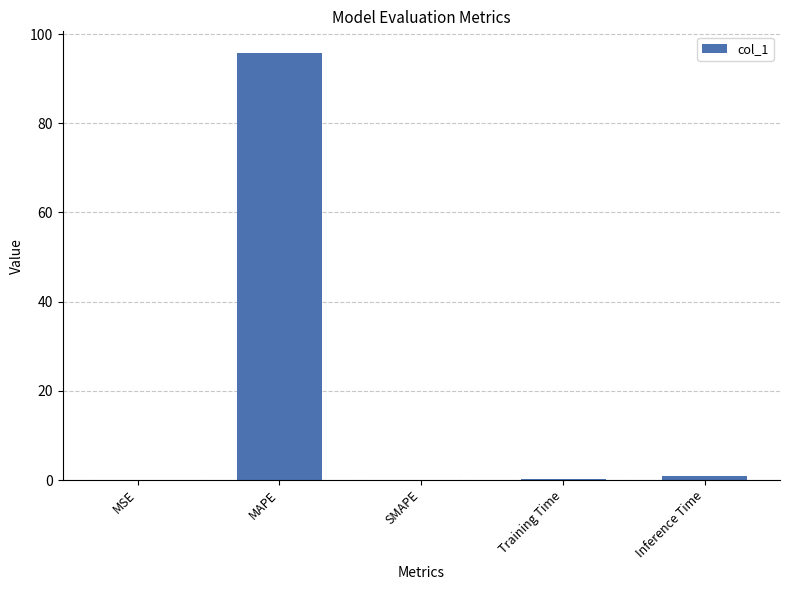

The chart shows a value of 0.0 at SMAPE. True or false?

True